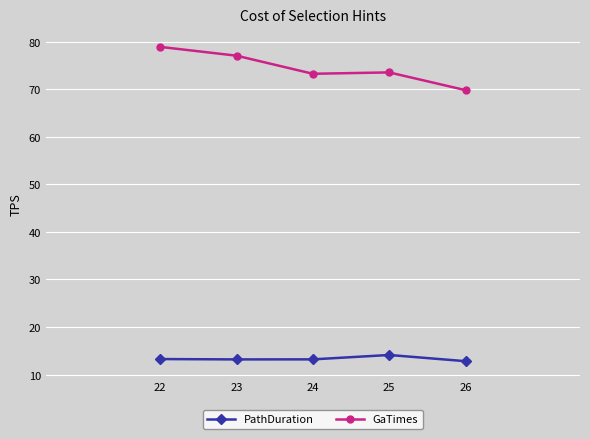

Which series has the largest total across all categories?

GaTimes